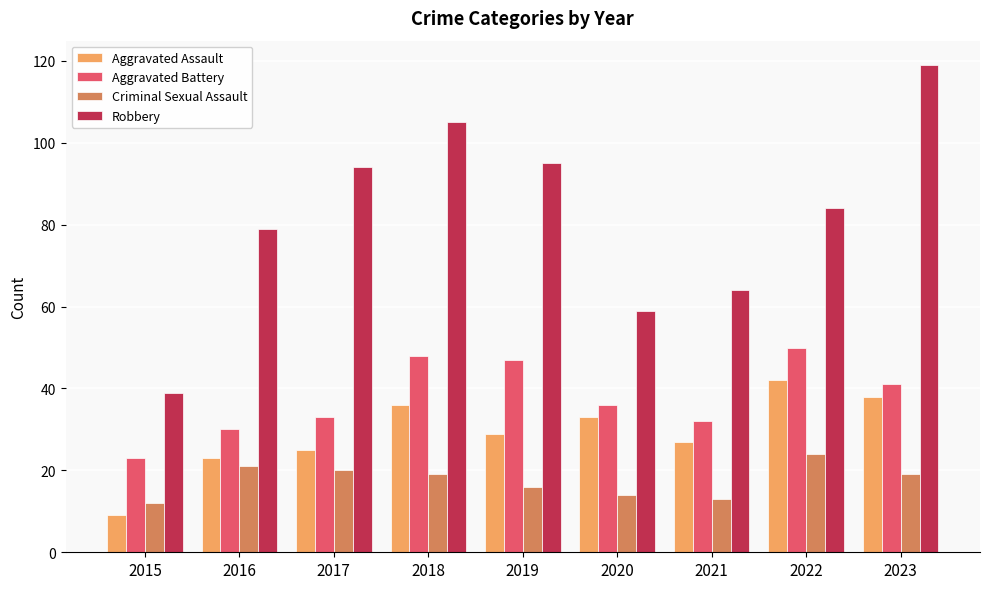

How many categories are shown in the chart?

9